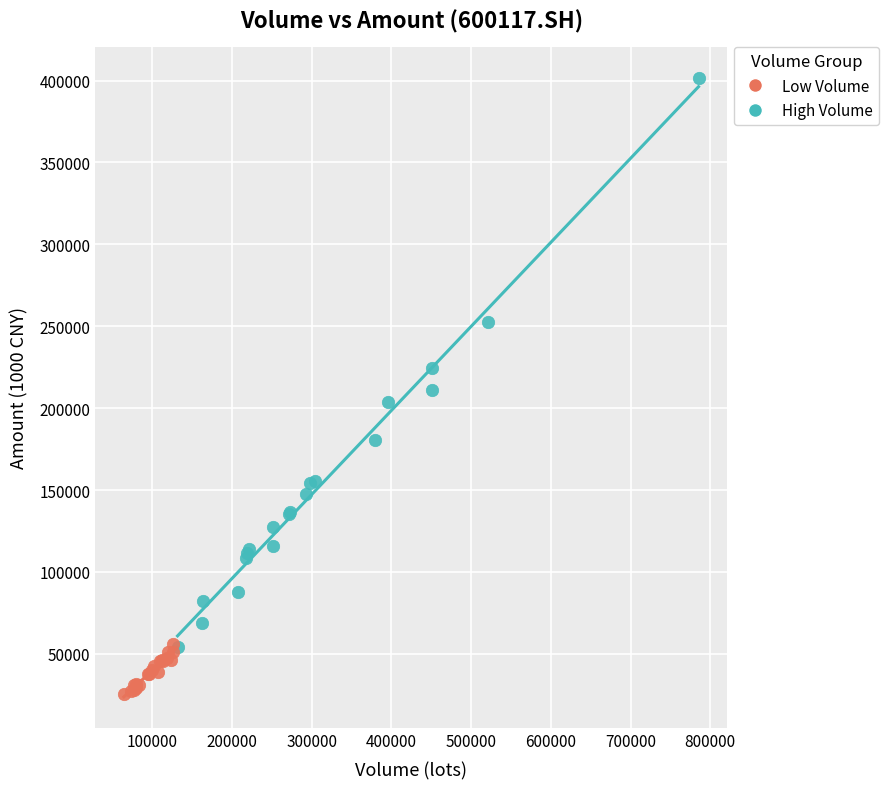

Which series reaches the minimum Y coordinate?

Low Volume